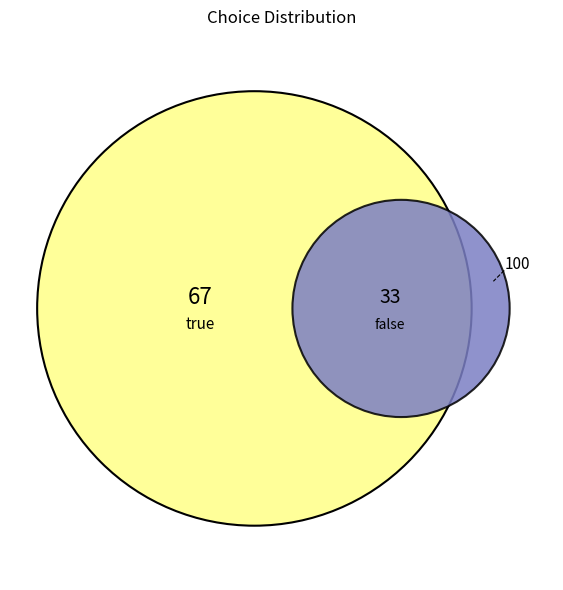

Combined, what portion of the pie is true and false?

100.0%